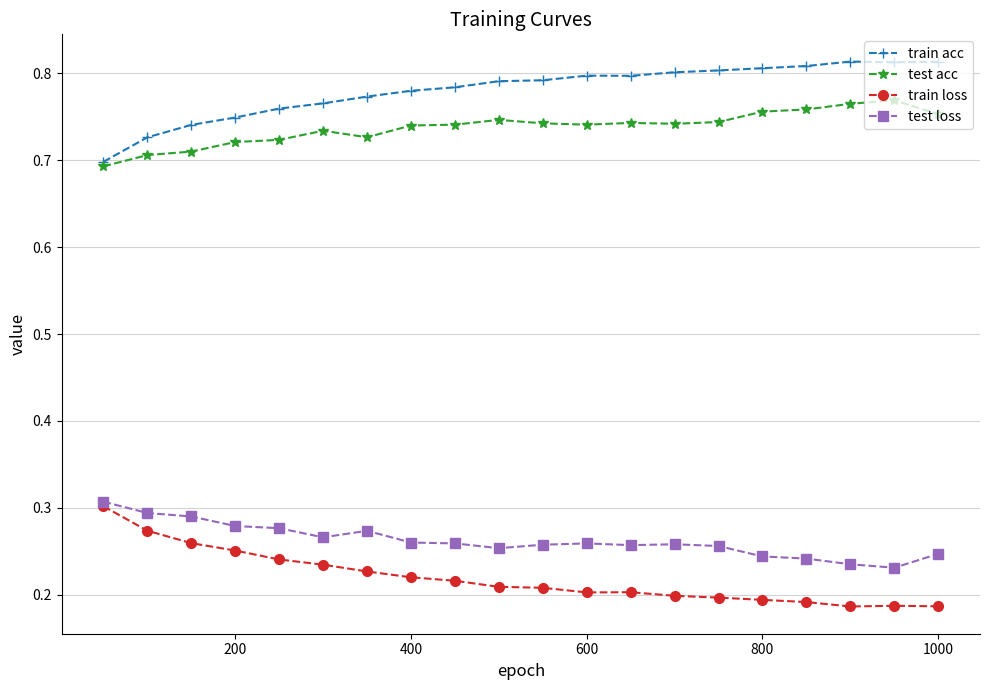

Does the chart have visible grid lines?

Yes